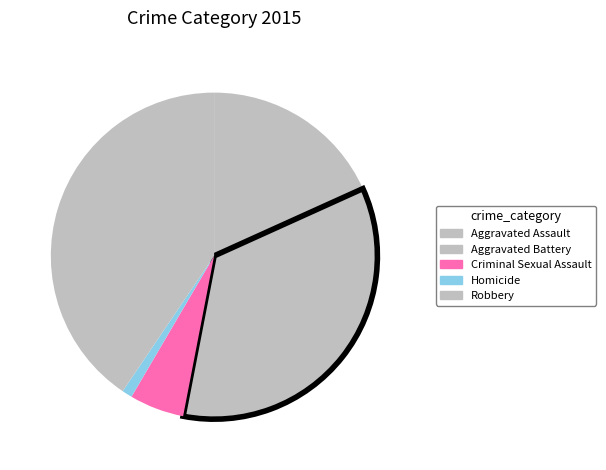

What is the smallest slice in the pie chart?

Homicide